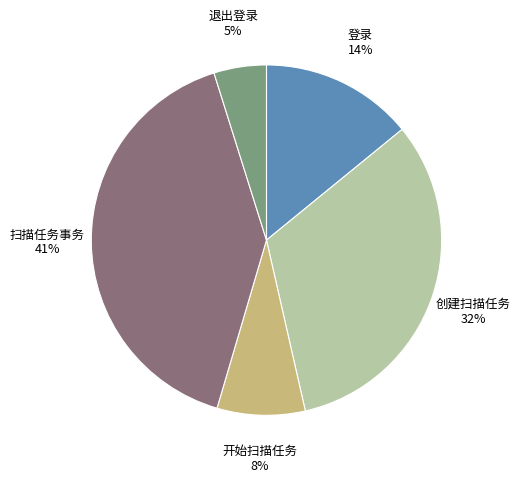

To the nearest percent, what is the average slice percentage?

20%